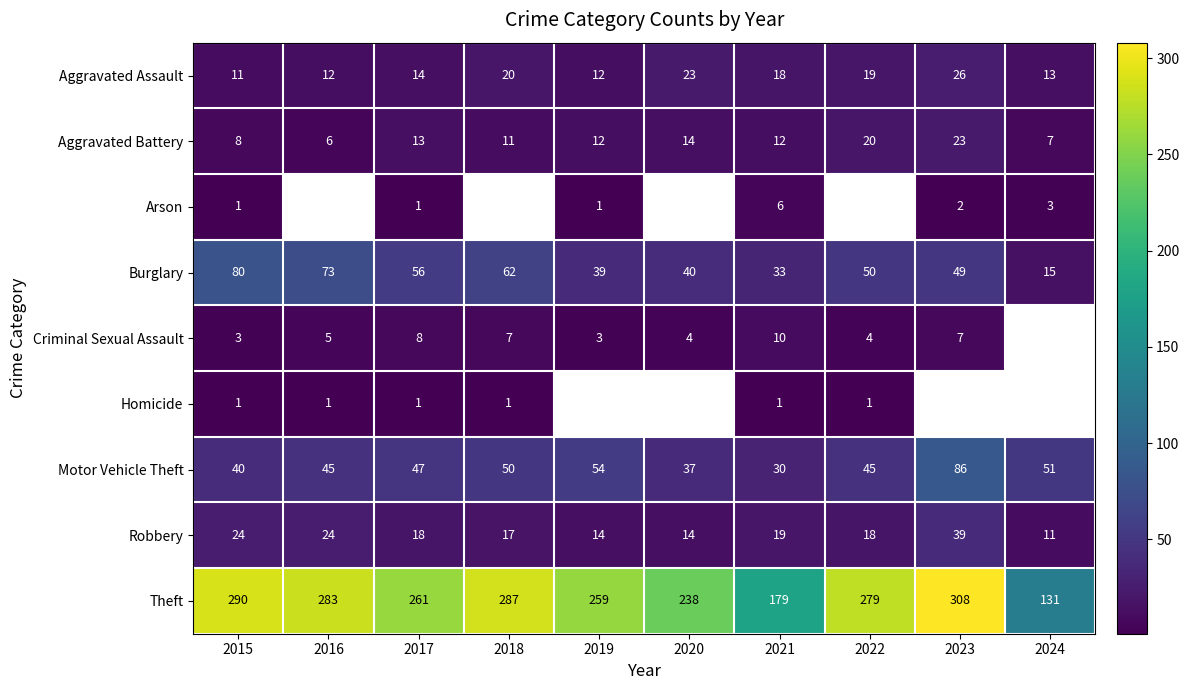

The value of Aggravated Assault at 2018 is 20. True or false?

True